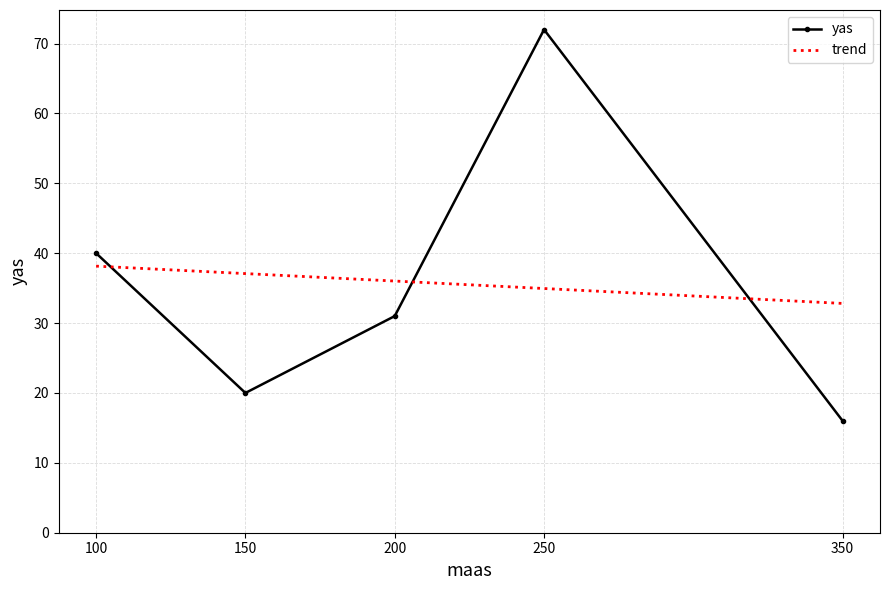

Rank the categories by value from highest to lowest.

250, 100, 200, 150, 350